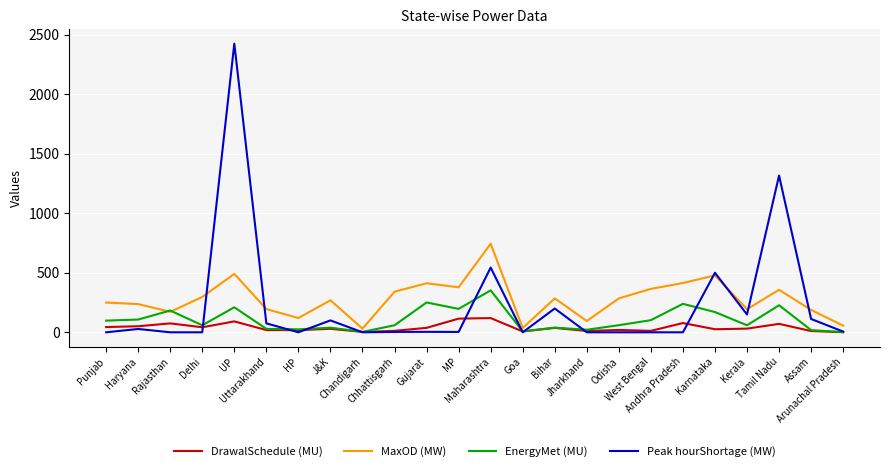

List the series in order of their peak value, lowest first.

DrawalSchedule (MU), EnergyMet (MU), MaxOD (MW), Peak hourShortage (MW)